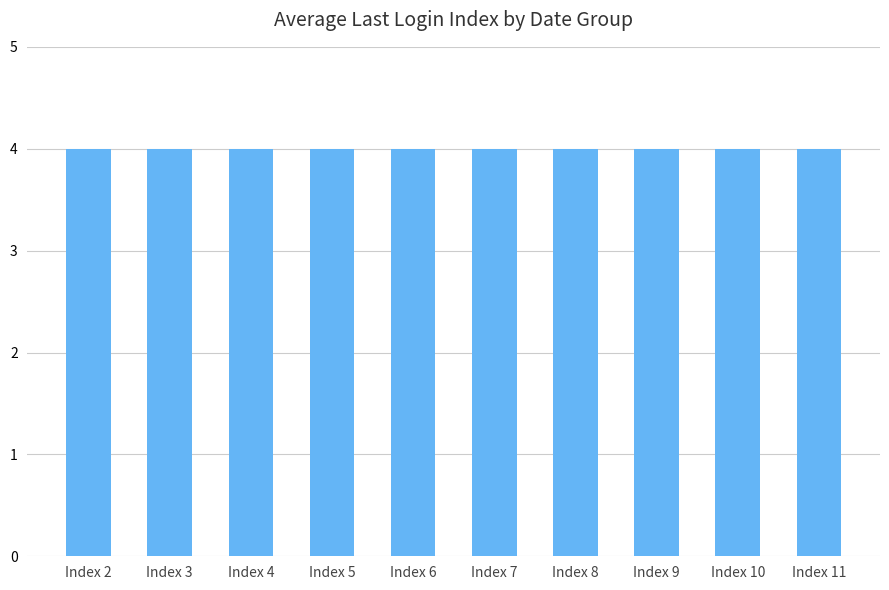

Which category has the highest value across all series?

Index 7